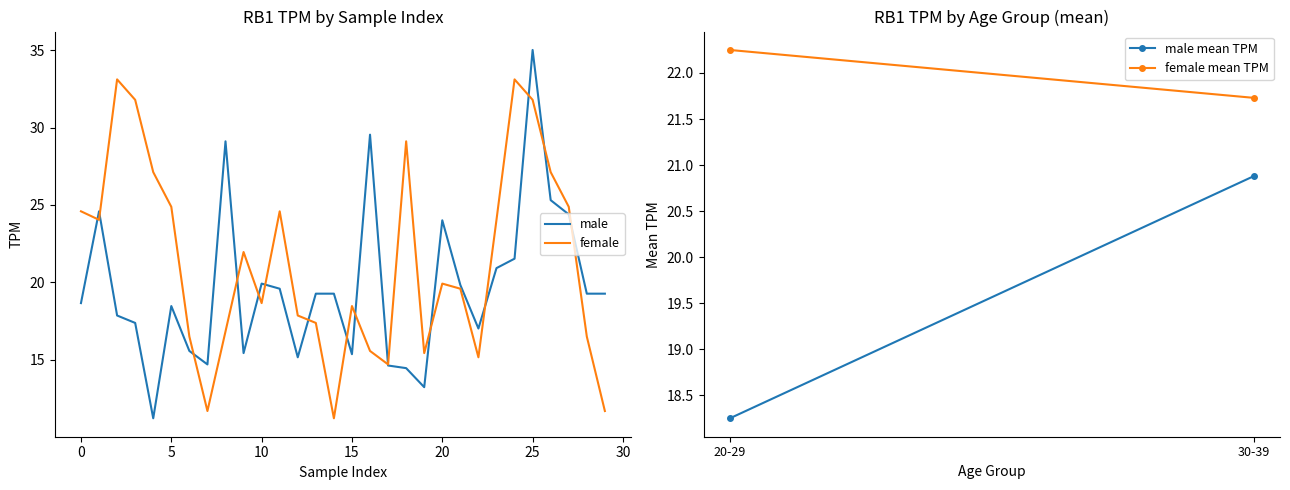

What is the minimum value shown in the chart?

11.2